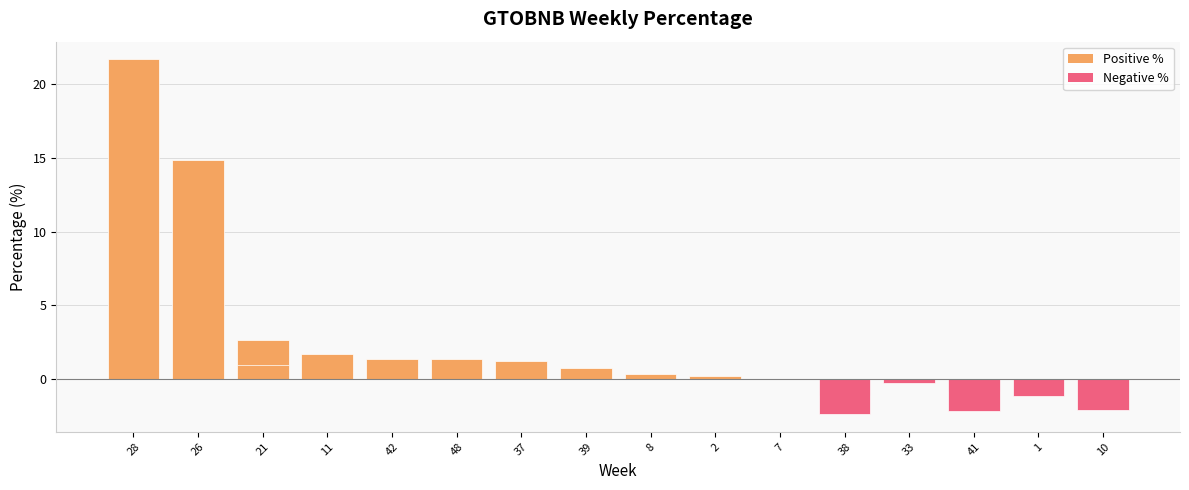

What is the smallest value displayed?

-2.4